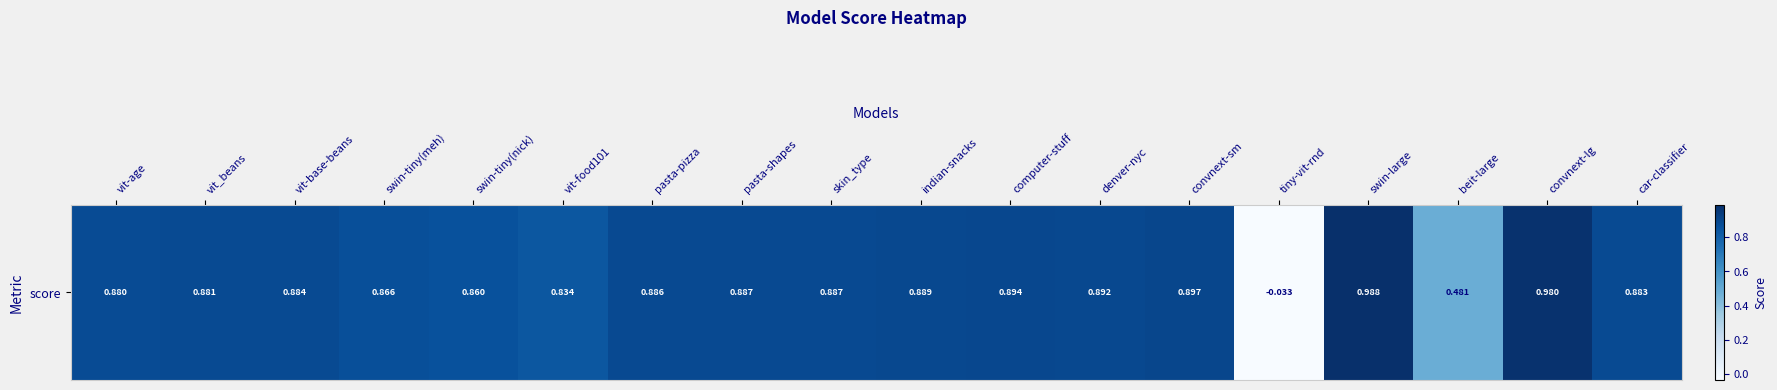

List the labels in order of value, smallest first.

tiny-vit-rnd, beit-large, vit-food101, swin-tiny(nick), swin-tiny(meh), vit-age, vit_beans, car-classifier, vit-base-beans, pasta-pizza, skin_type, pasta-shapes, indian-snacks, denver-nyc, computer-stuff, convnext-sm, convnext-lg, swin-large